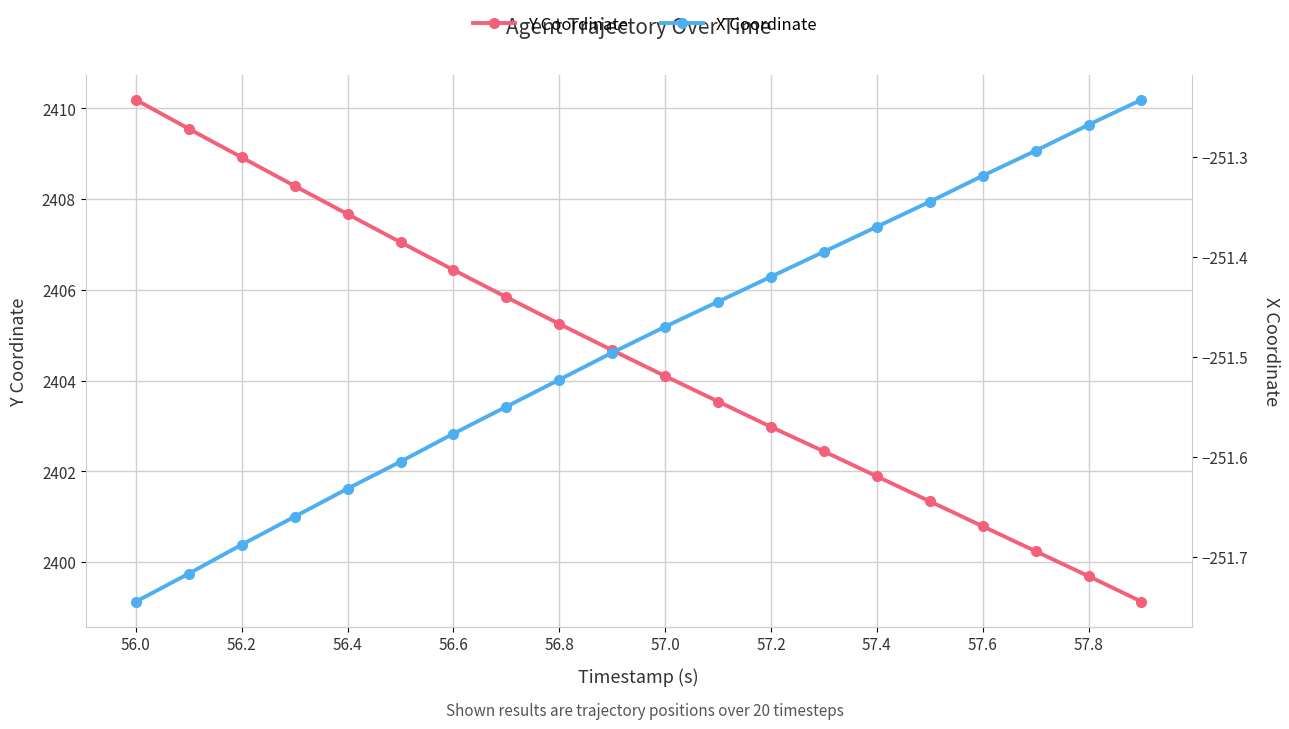

At which category does the chart reach its peak across all series?

56.0